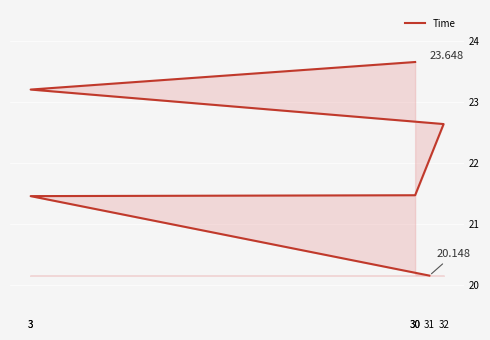

What is the value of the 3rd point from the left?

21.5